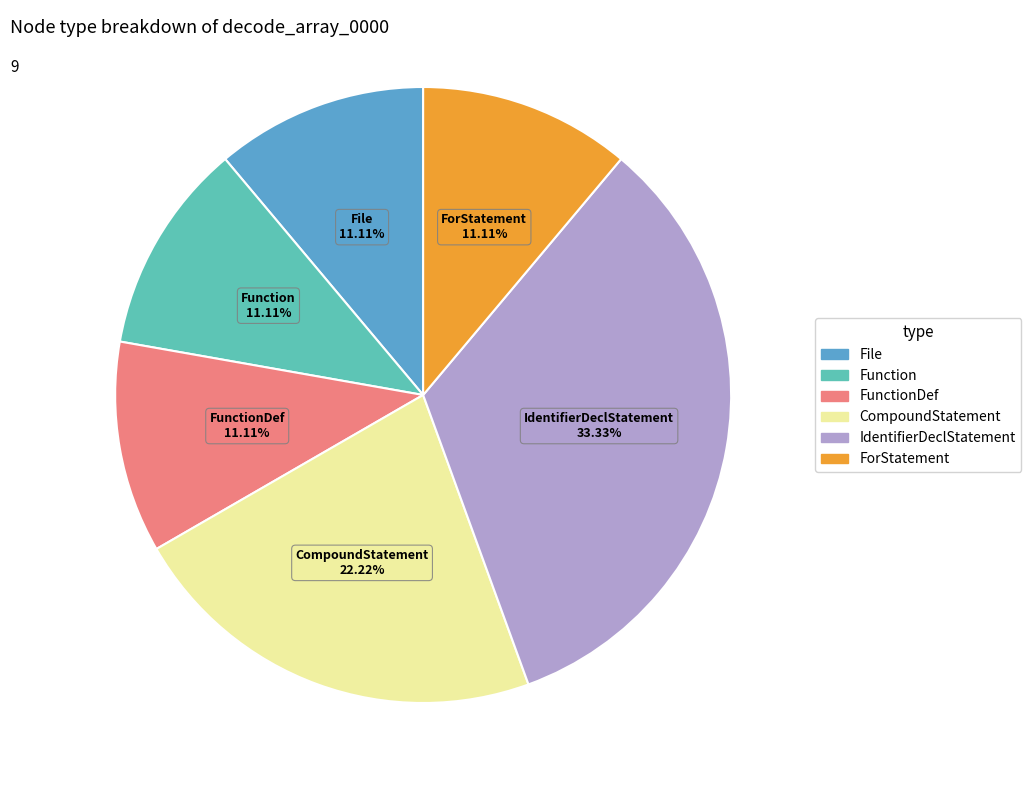

To the nearest percent, what is the difference between the ForStatement and IdentifierDeclStatement slice percentages?

22%